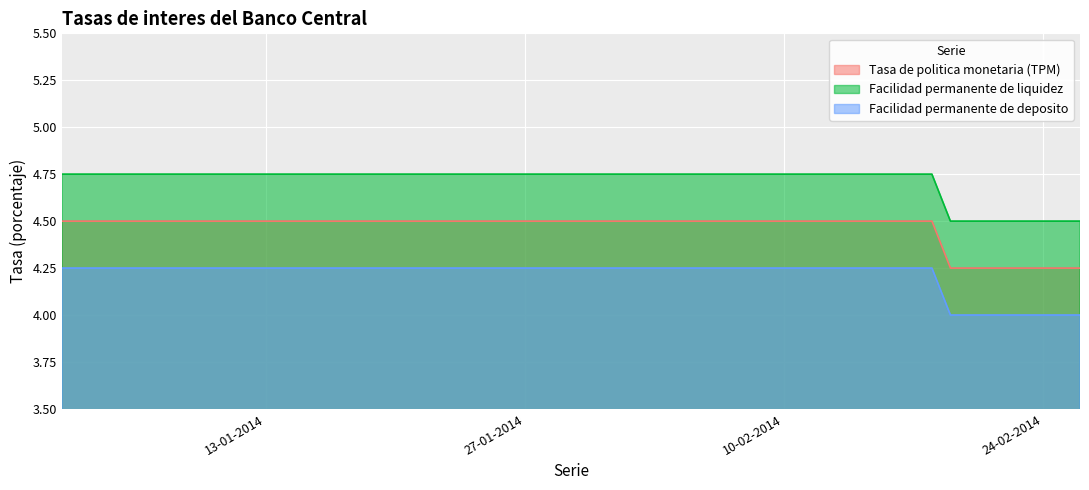

What are all the series names shown in the legend?

Tasa de politica monetaria (TPM), Facilidad permanente de liquidez, Facilidad permanente de deposito